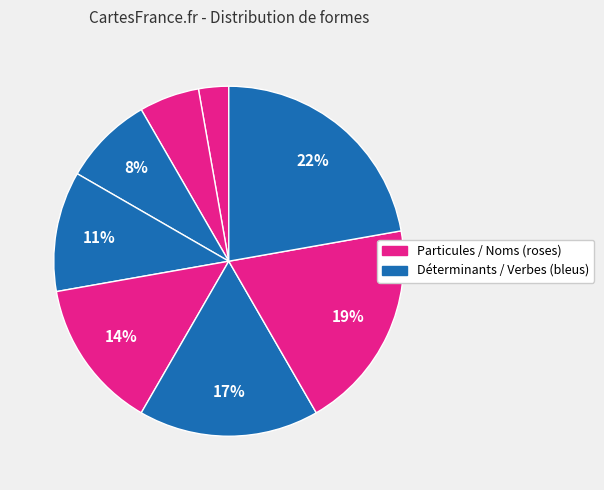

How many slices are in this pie chart?

8